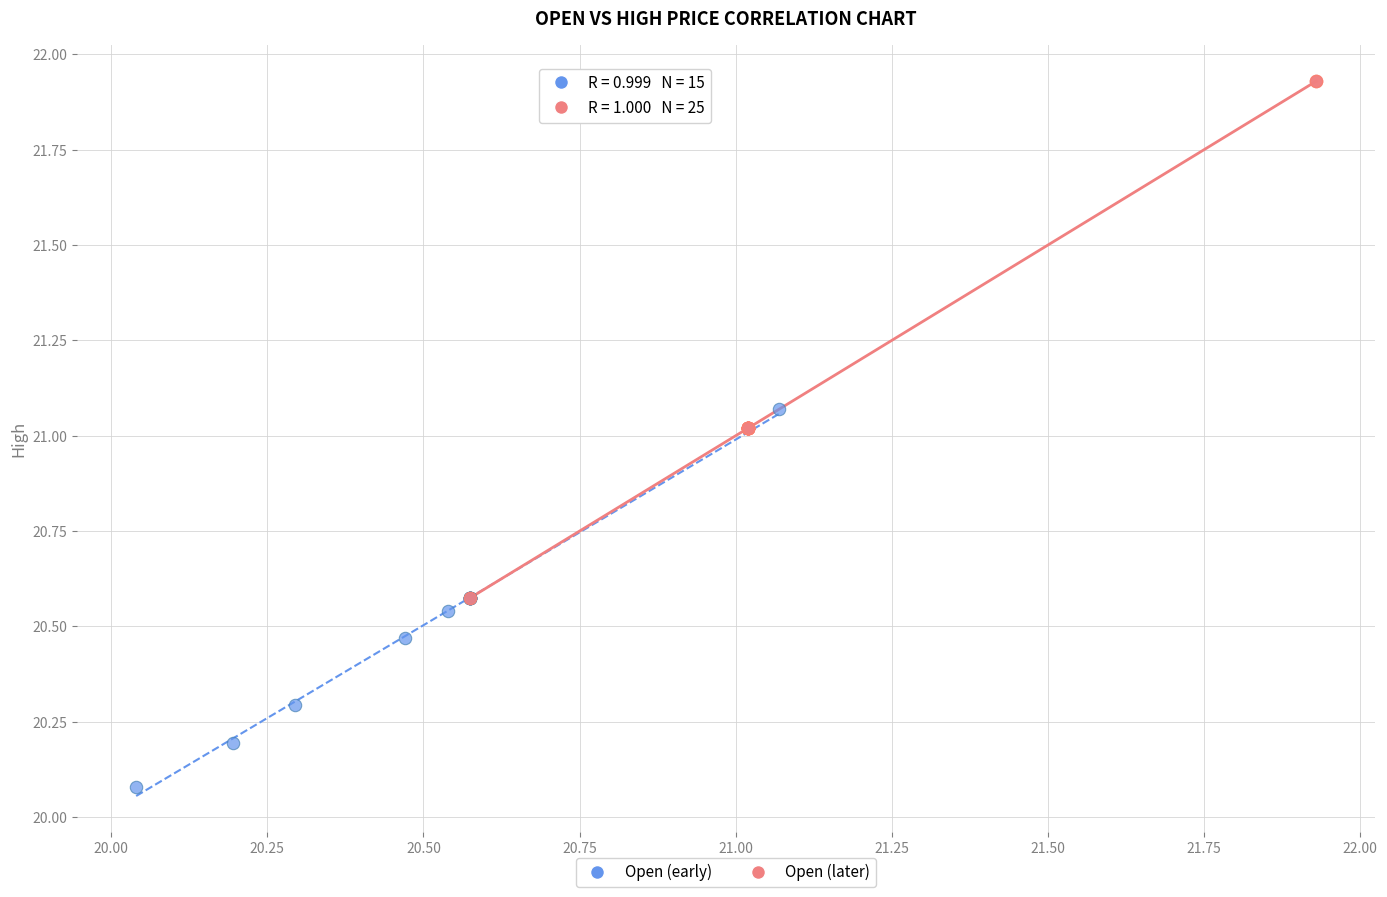

What are all the series names shown in the legend?

Open (early), Open (later)